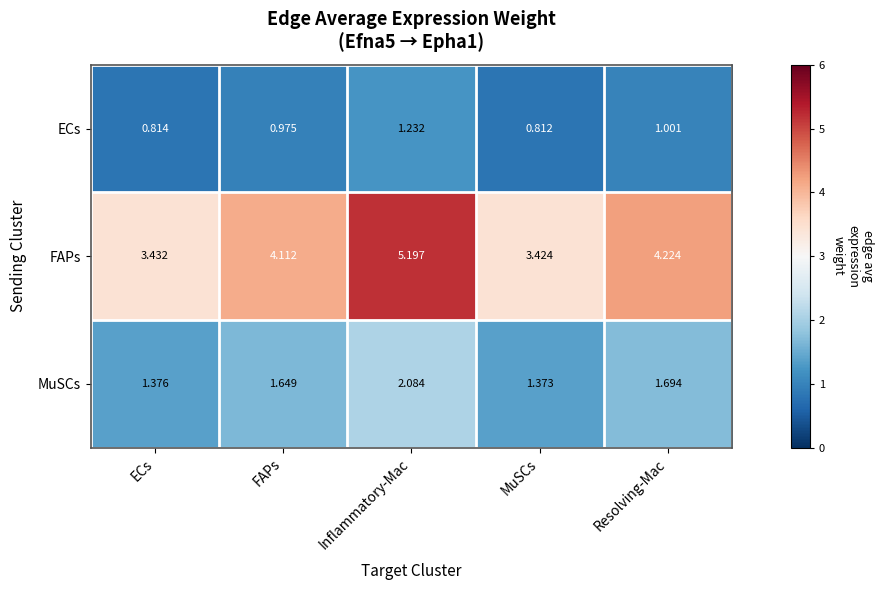

At which category is the sum across all series the highest?

Inflammatory-Mac